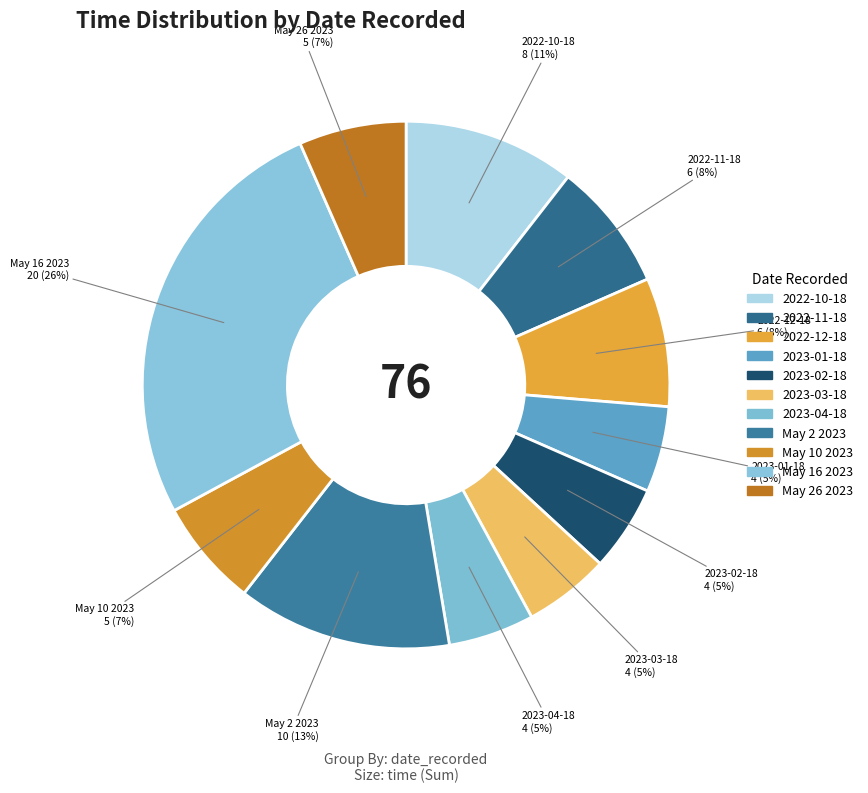

True or false: May 10 2023 accounts for 13% of the total.

False